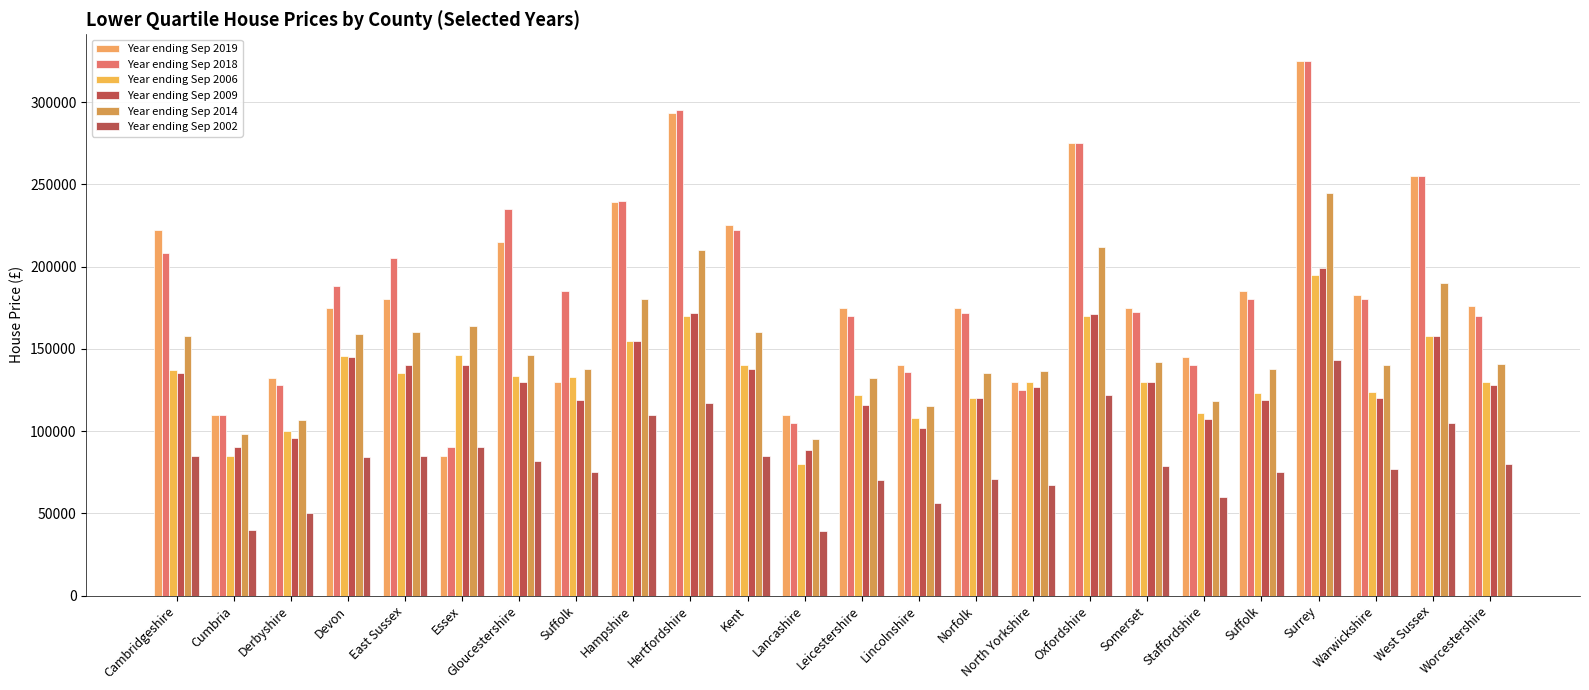

At which label is Year ending Sep 2019 closest to 205000?

Gloucestershire